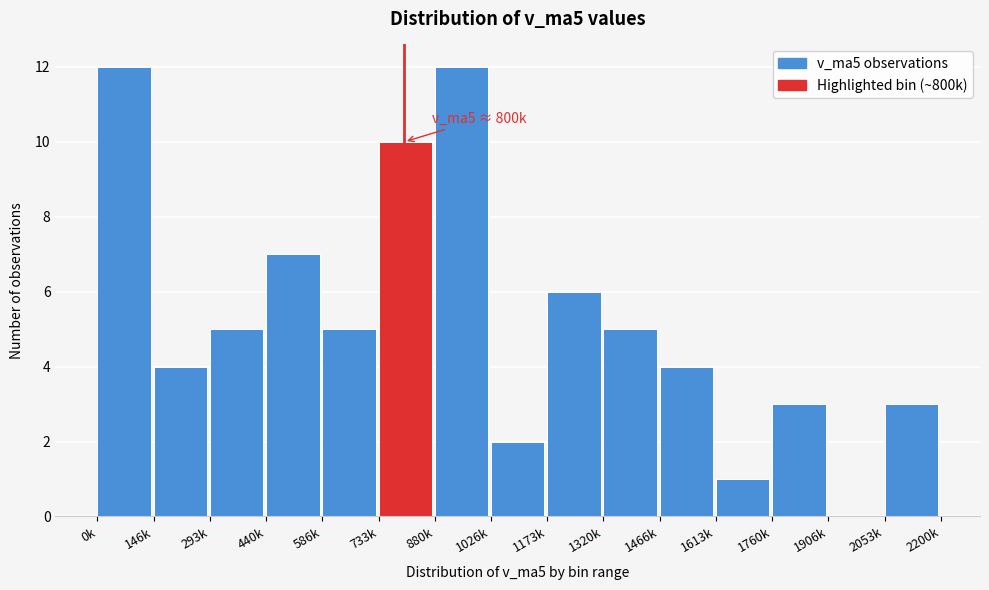

Reading left to right, transcribe all the data shown in this chart.

0k=12	146k=4	293k=5	440k=7	586k=5	733k=10	880k=12	1026k=2	1173k=6	1320k=5	1466k=4	1613k=1	1760k=3	1906k=0	2053k=3